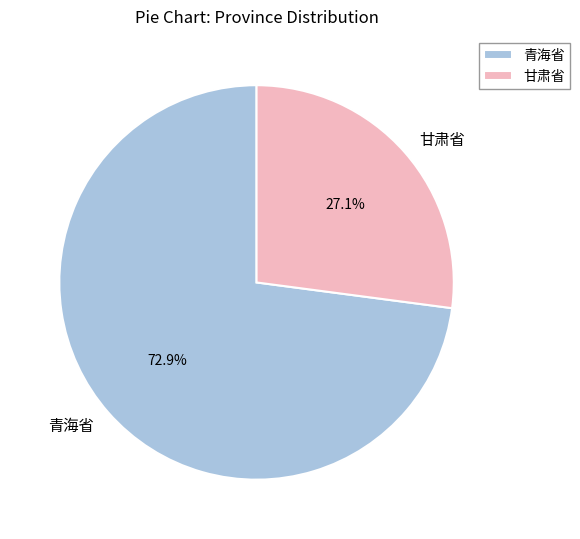

Count the number of slices in the pie.

2